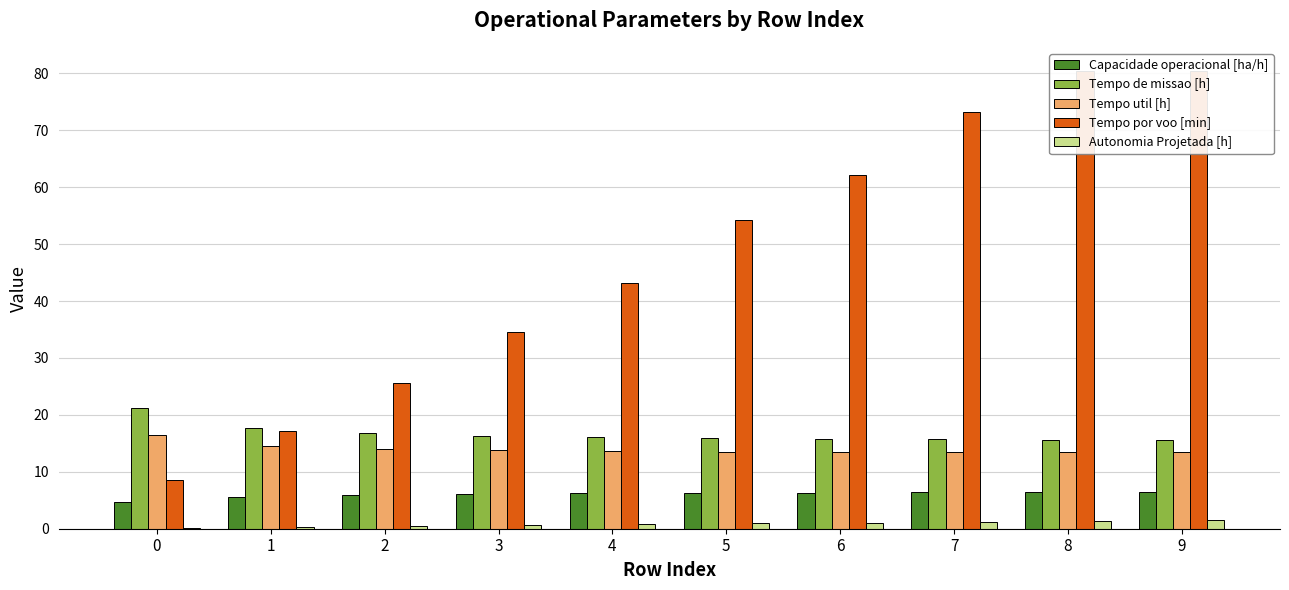

List the series in order of their peak value, lowest first.

Autonomia Projetada [h], Capacidade operacional [ha/h], Tempo util [h], Tempo de missao [h], Tempo por voo [min]